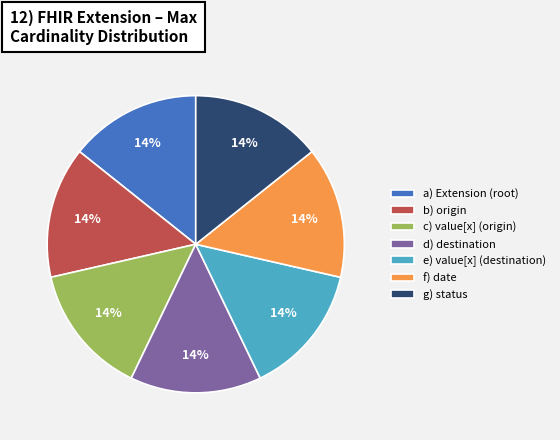

To the nearest percent, what is the average slice percentage?

14%